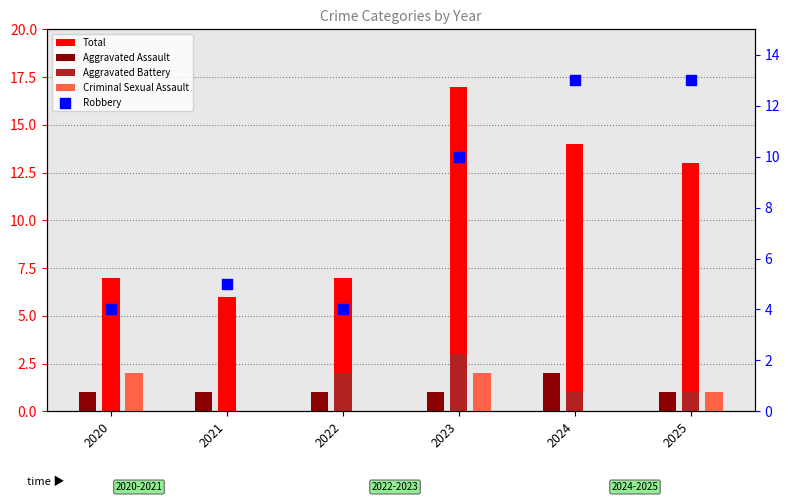

What are all the series names shown in the legend?

Total, Aggravated Assault, Aggravated Battery, Criminal Sexual Assault, Robbery